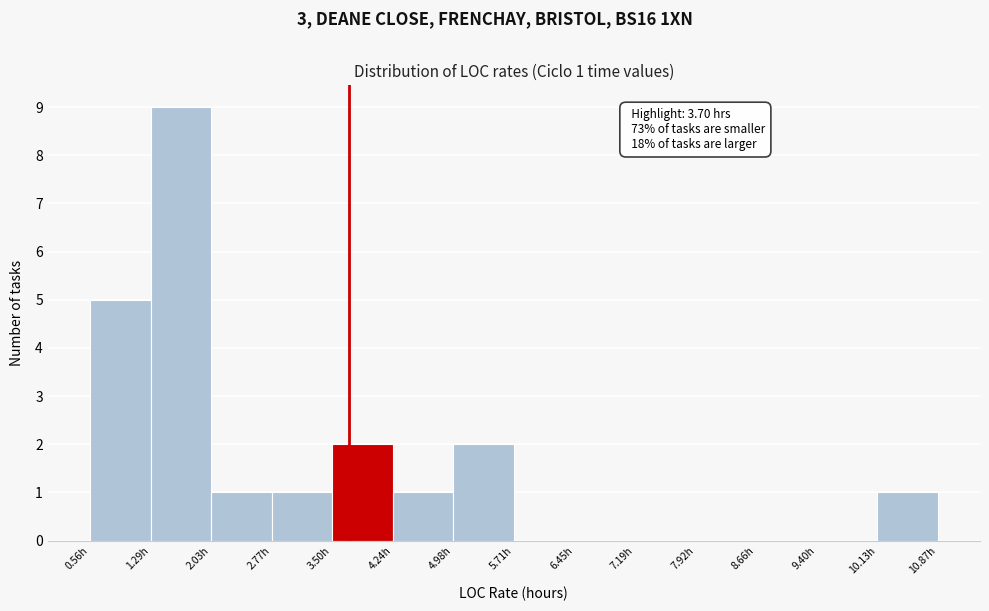

Over which range of the x-axis is the bar tallest?

1.3 to 2.0